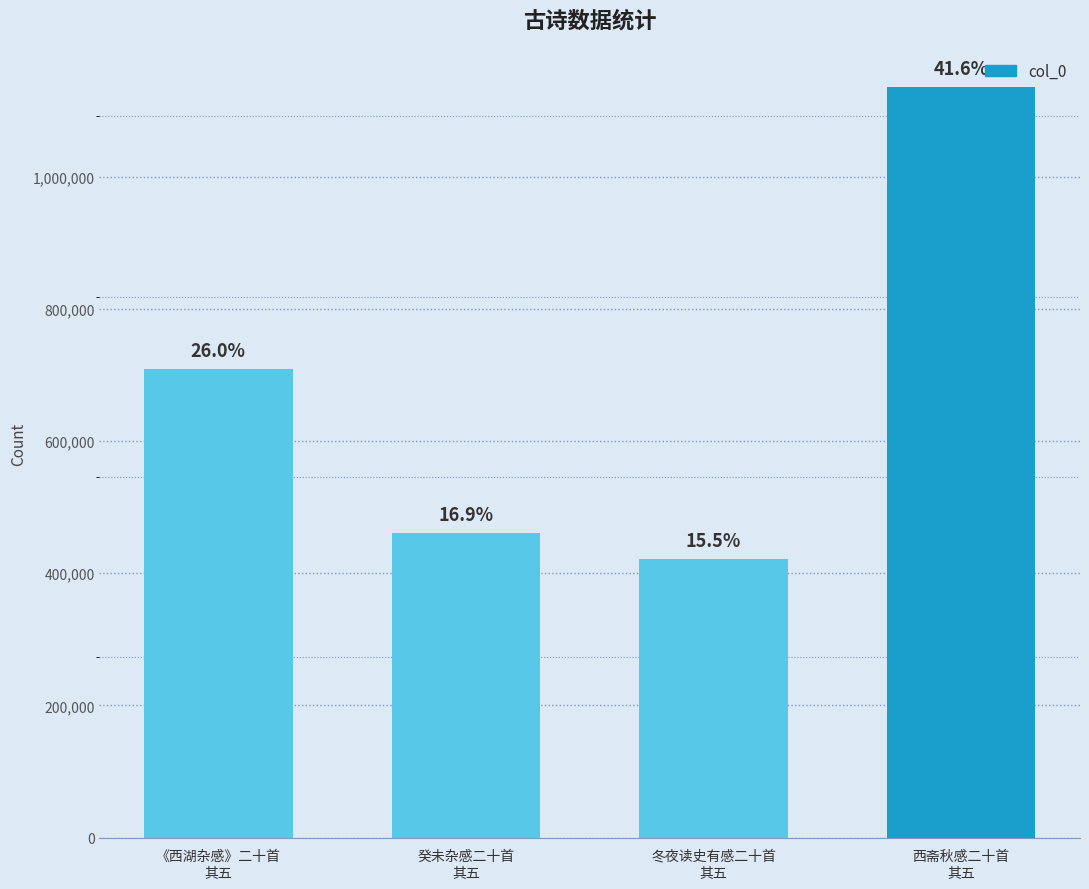

How many bars are there in total?

4